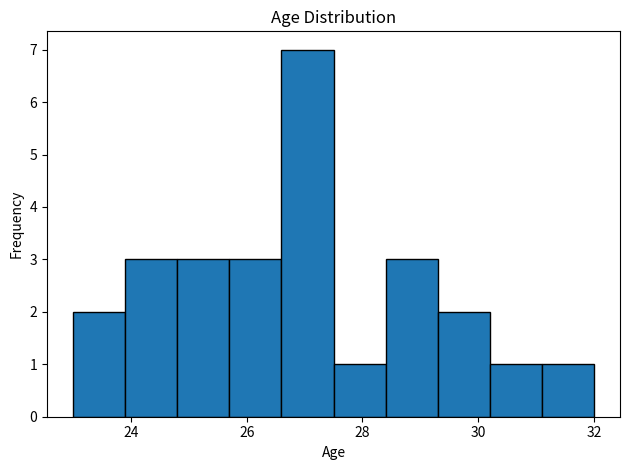

Over which range of the x-axis is the bar tallest?

26.6 to 27.5